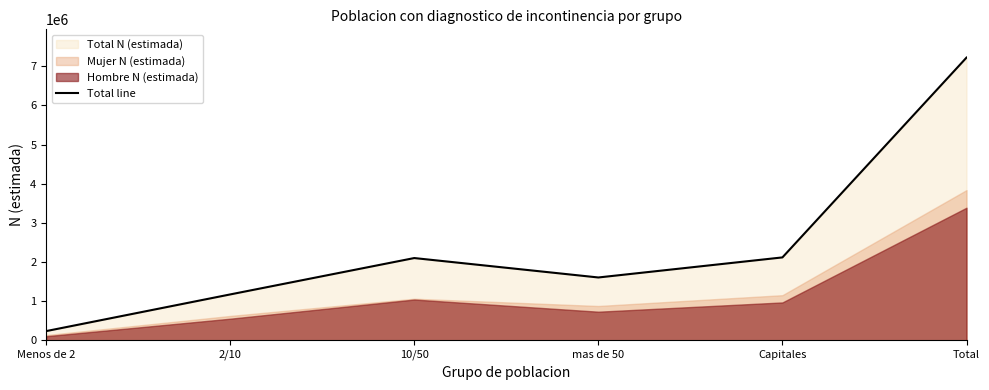

Does the chart have visible grid lines?

No